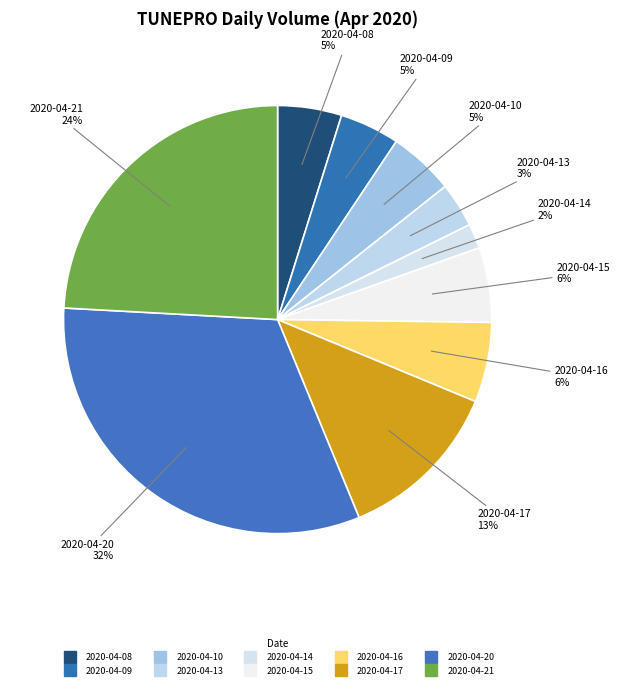

How many segments does this pie chart have?

10